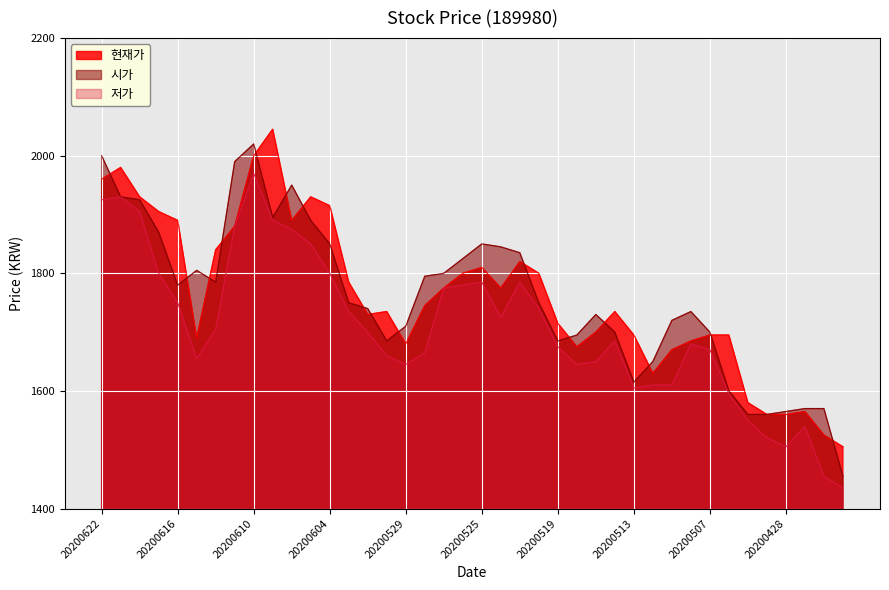

The value of 저가 at 20200515 is 1650. True or false?

True